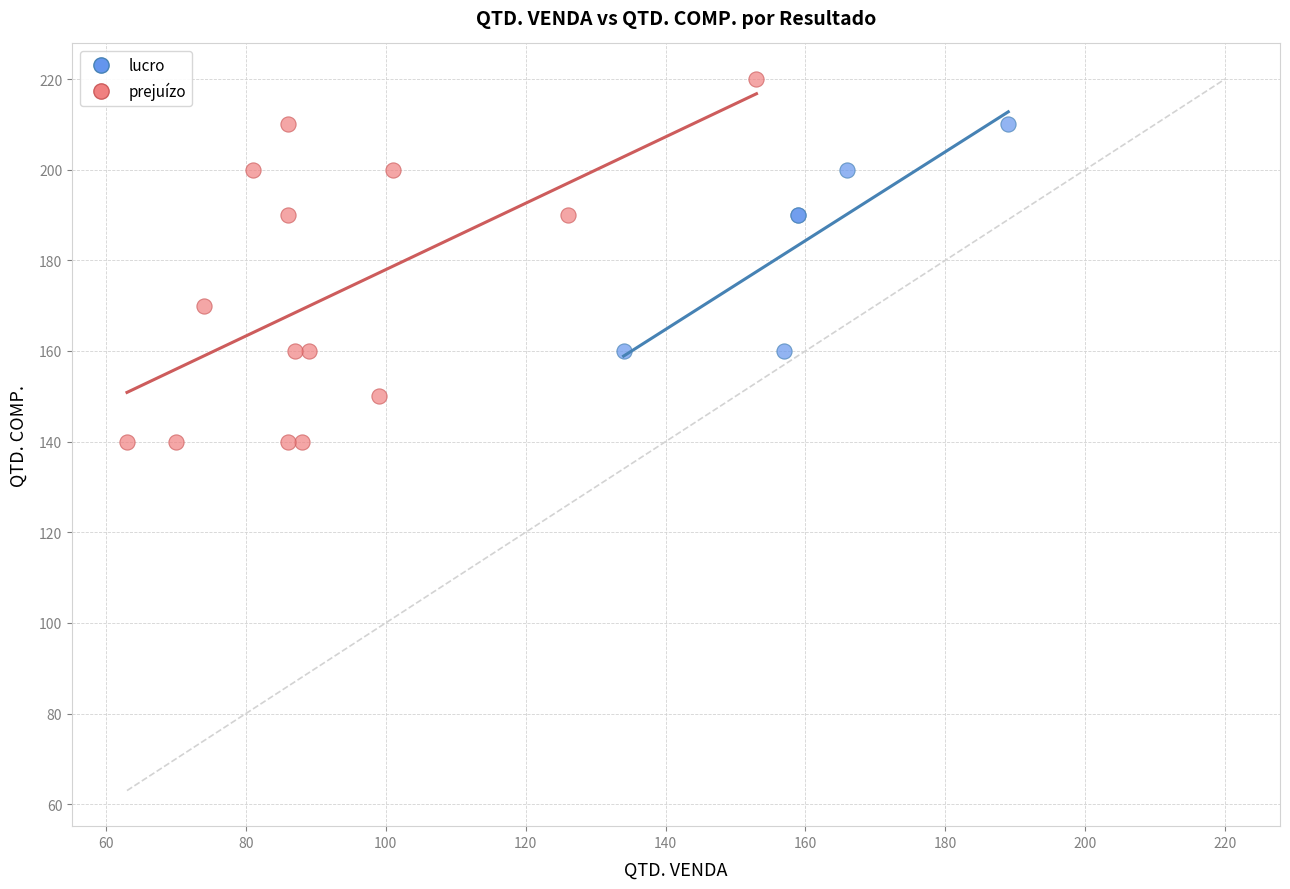

Which series has the largest Y range (max minus min)?

prejuízo